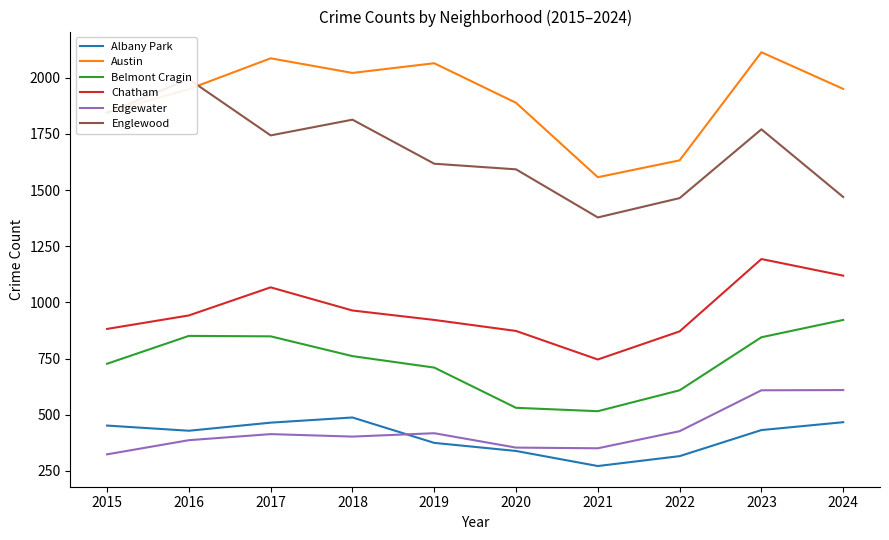

What is the difference between the maximum and minimum values in the Edgewater series?

286